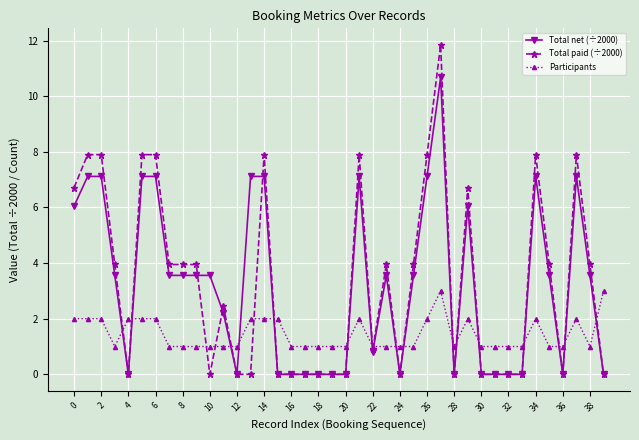

How many values in the Total net (÷2000) series exceed 3?

22